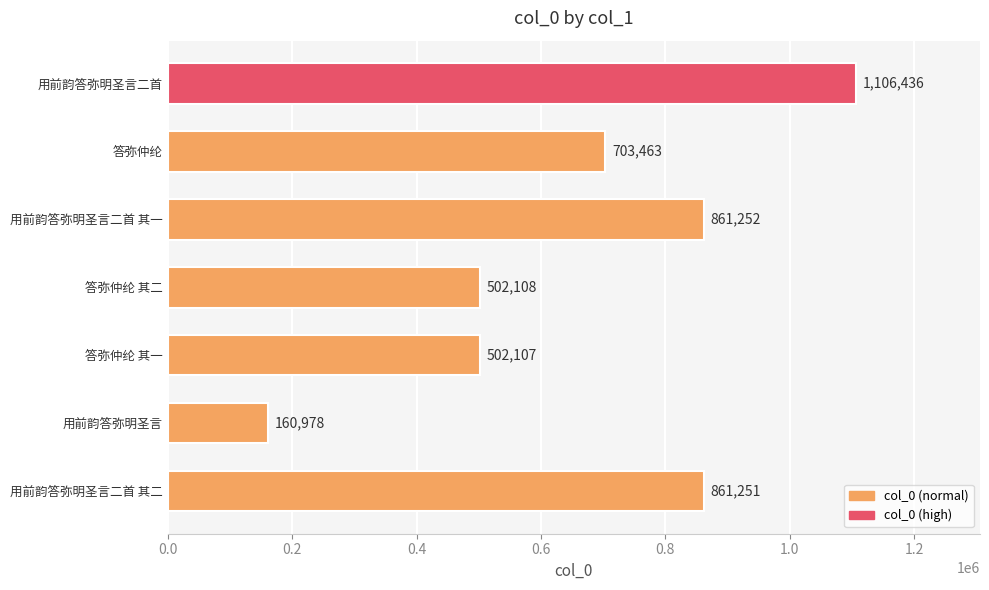

What is the average value?

671085